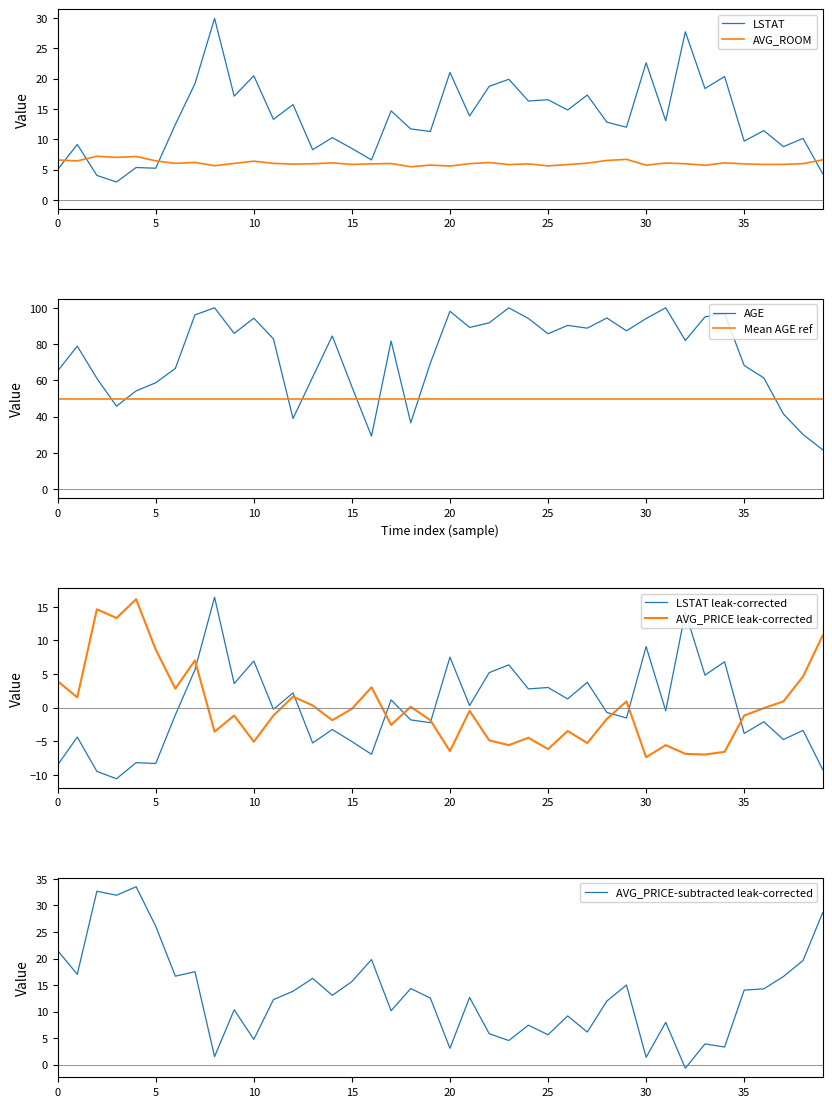

How many data points does each series have?

40